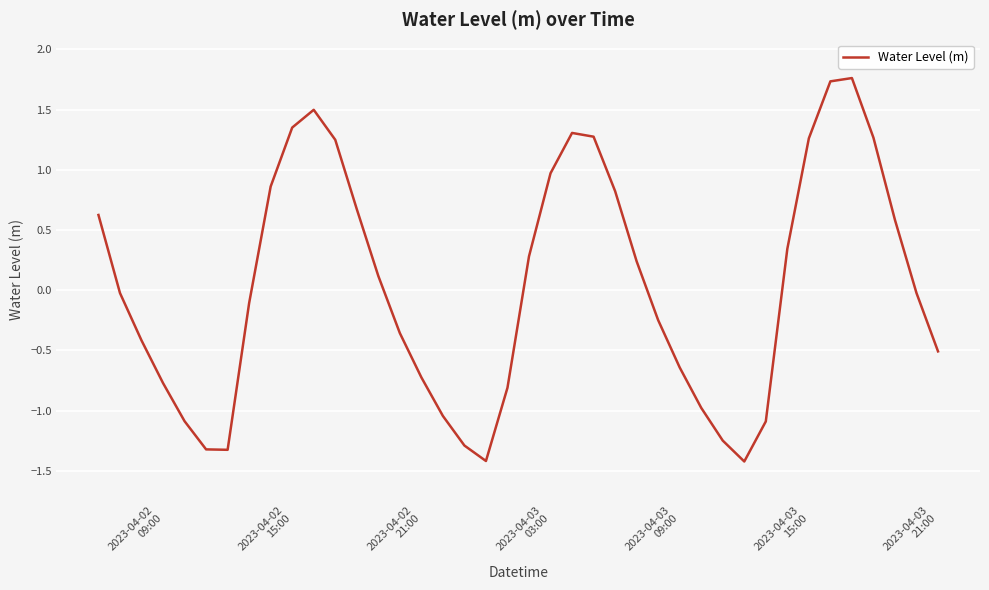

What is the smallest value displayed?

-1.4